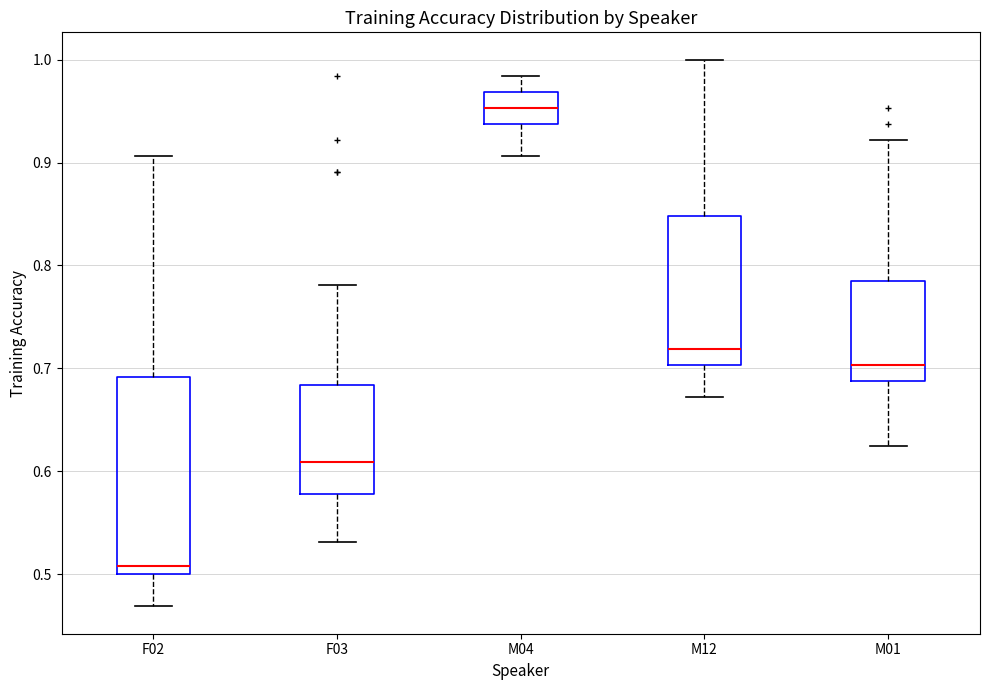

Which box has the highest median line?

M04